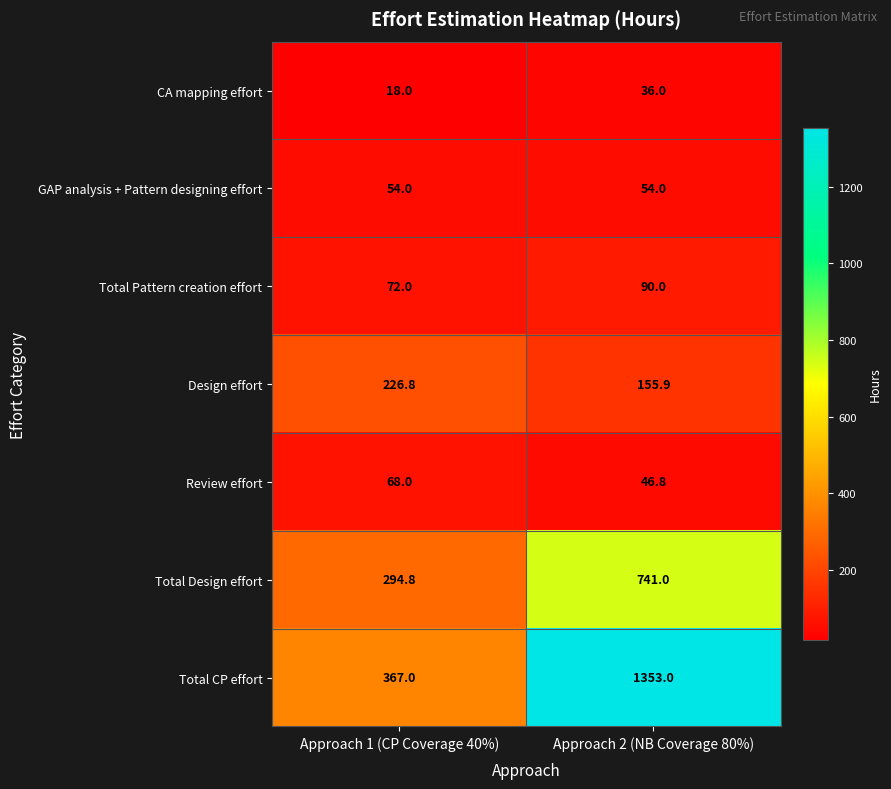

At Approach 1 (CP Coverage 40%), list the series in order from smallest to largest.

CA mapping effort, GAP analysis + Pattern designing effort, Review effort, Total Pattern creation effort, Design effort, Total Design effort, Total CP effort